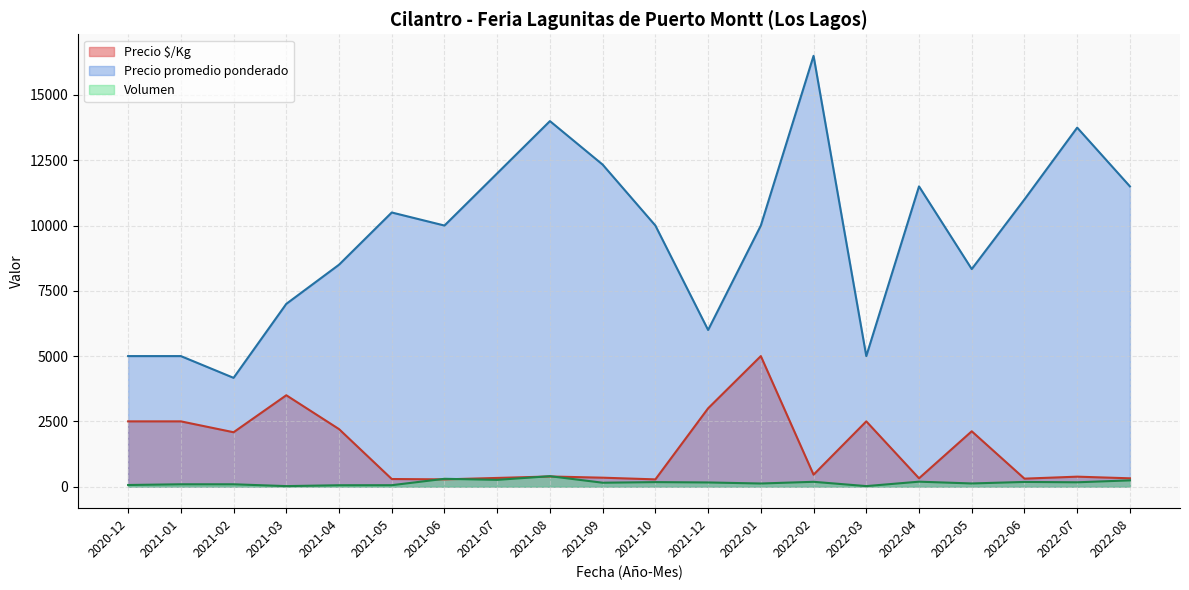

How many lines are shown in the chart?

3